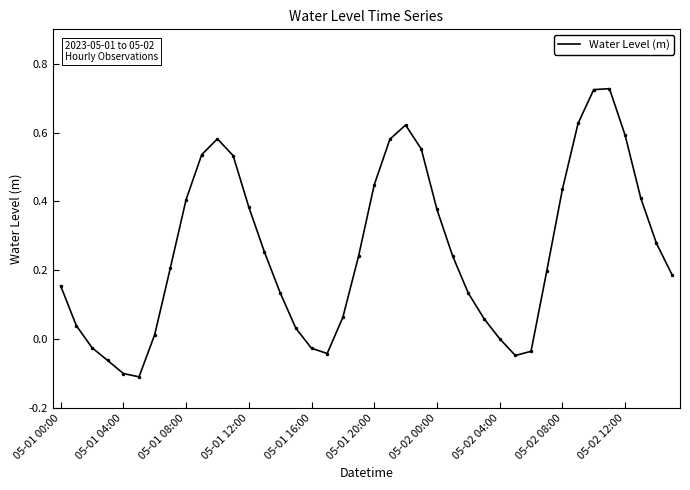

What is the difference between the maximum and minimum values?

0.8